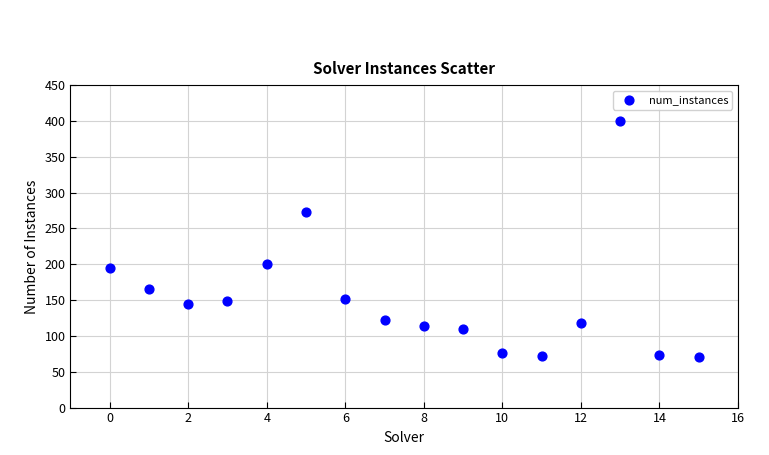

What is the range of Y values (max minus min)?

330